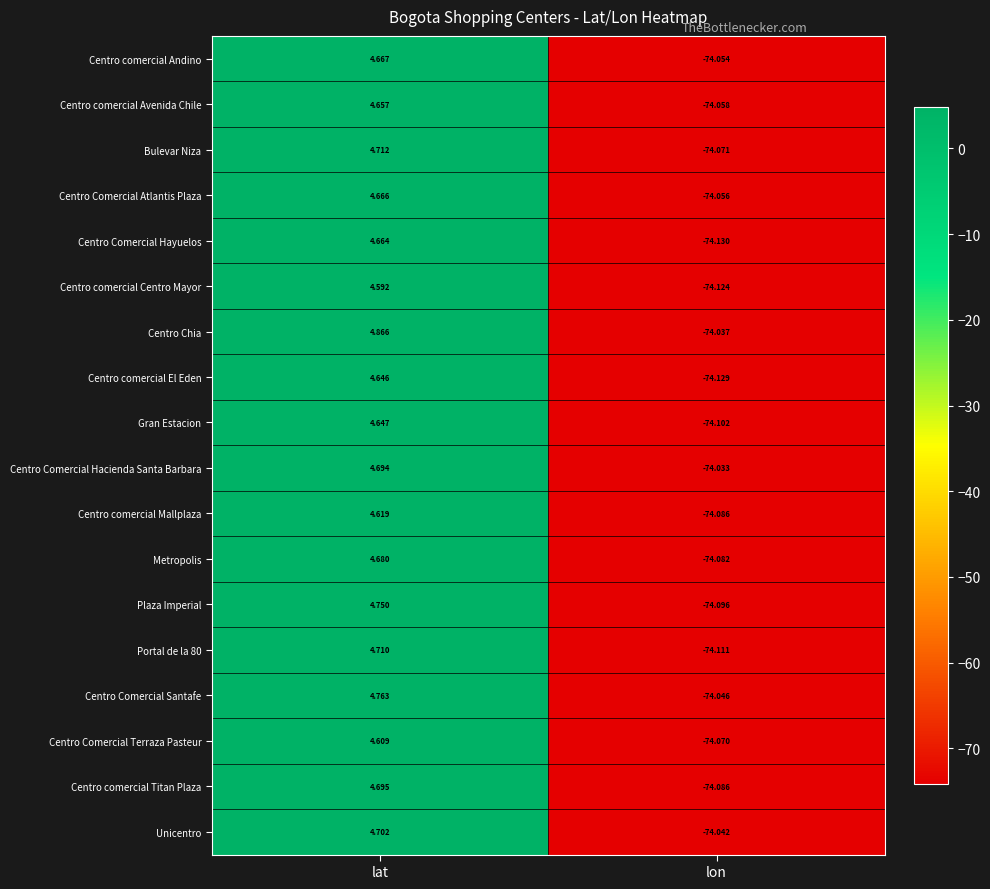

How many data points does each series have?

2